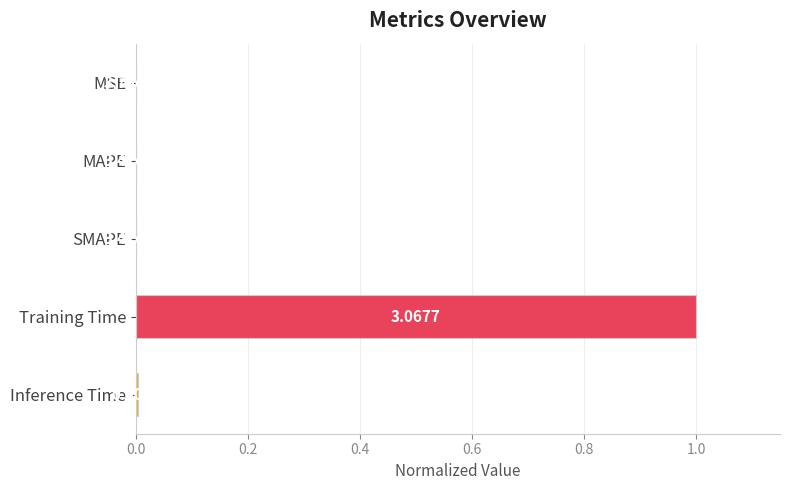

Where is the data nearest to the value 0?

MSE